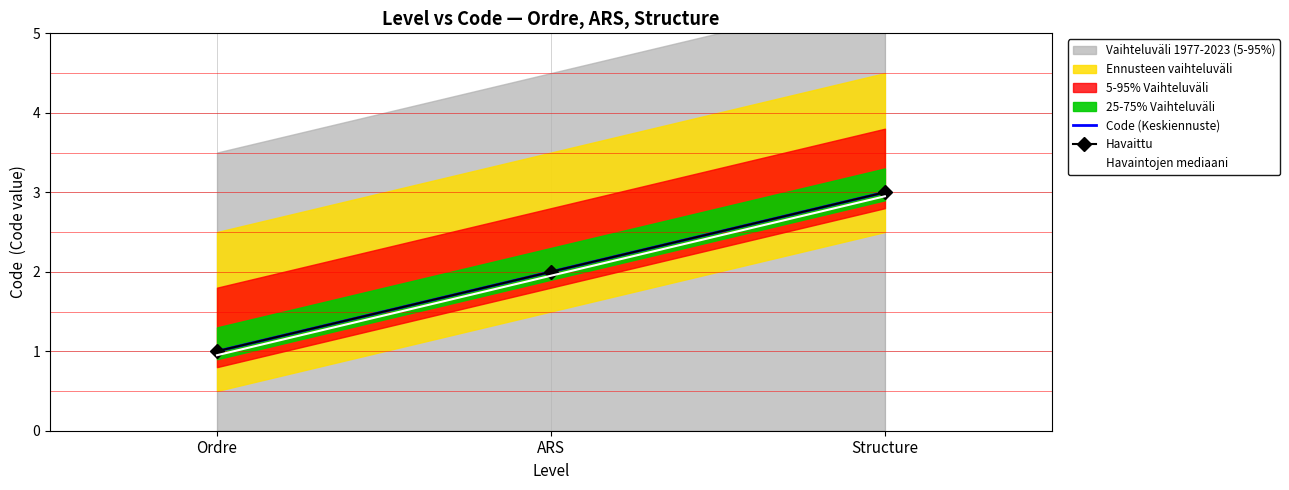

At which category is the sum across all series the highest?

Structure